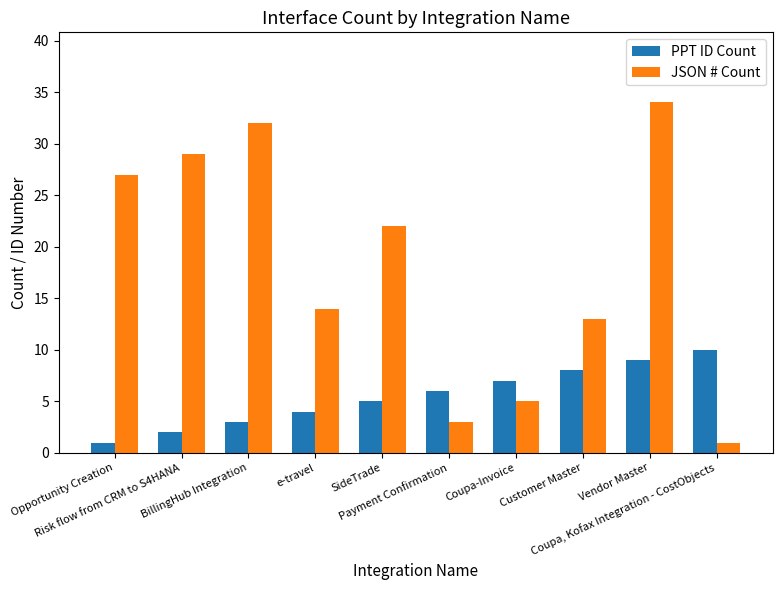

What is the difference between the highest and lowest values at Opportunity Creation?

26